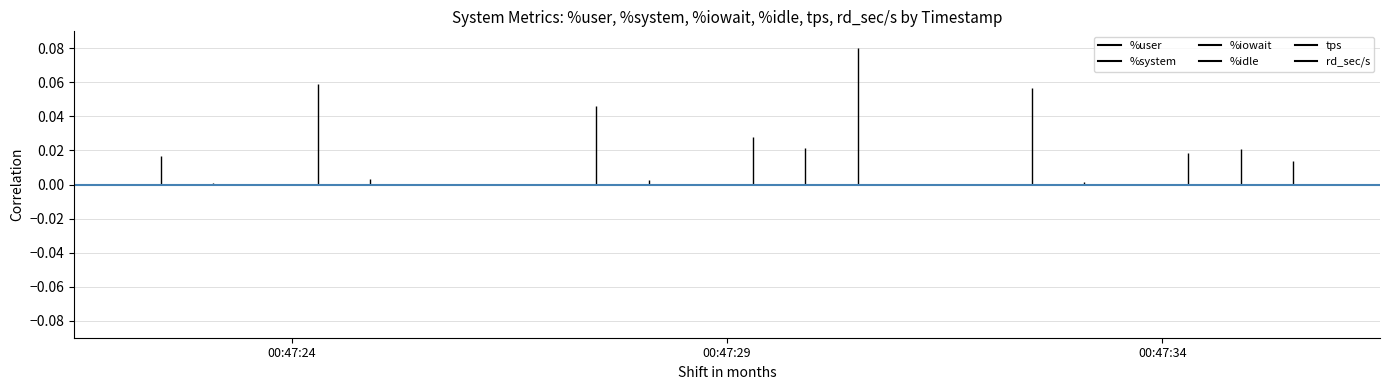

Which category has the highest value across all series?

00:47:29